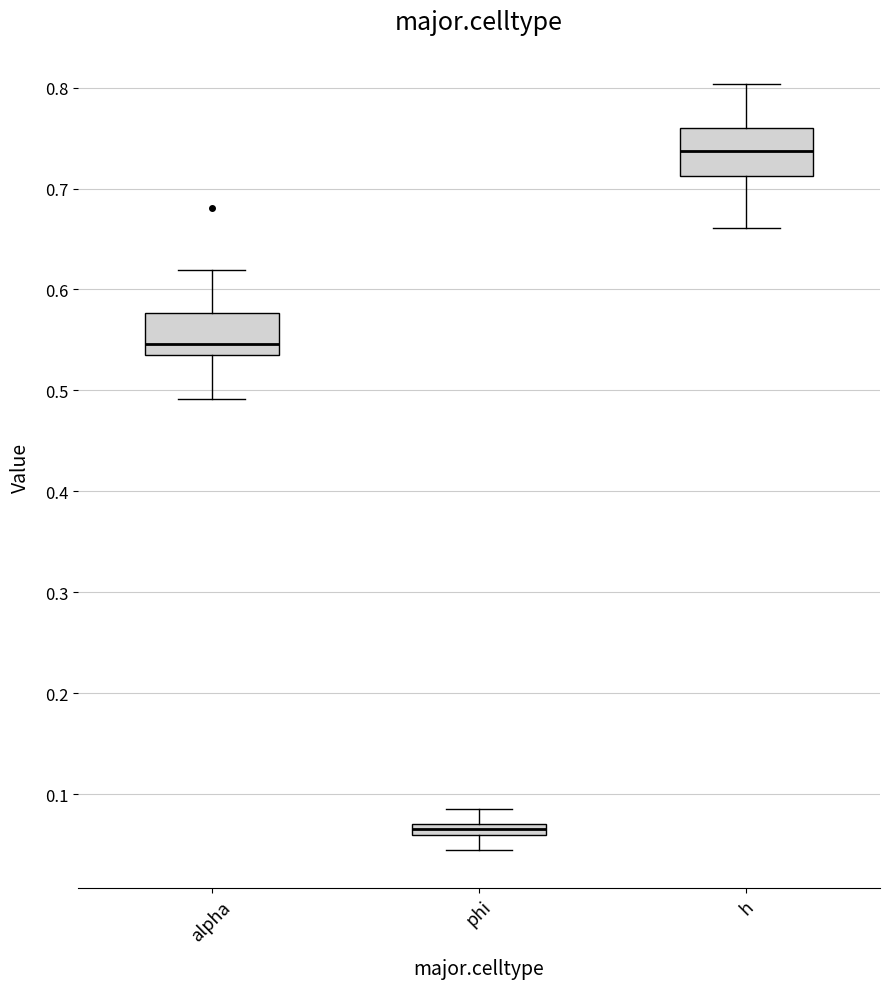

Which box's median line is the lowest?

phi